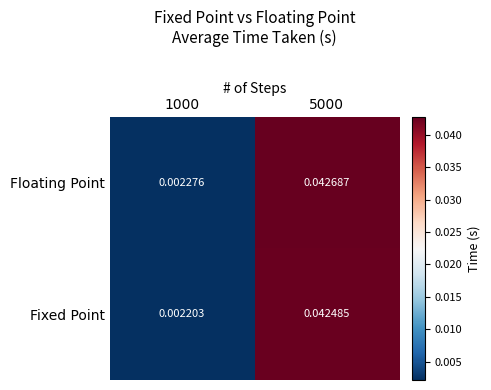

Which series has the largest range (max minus min)?

Floating Point